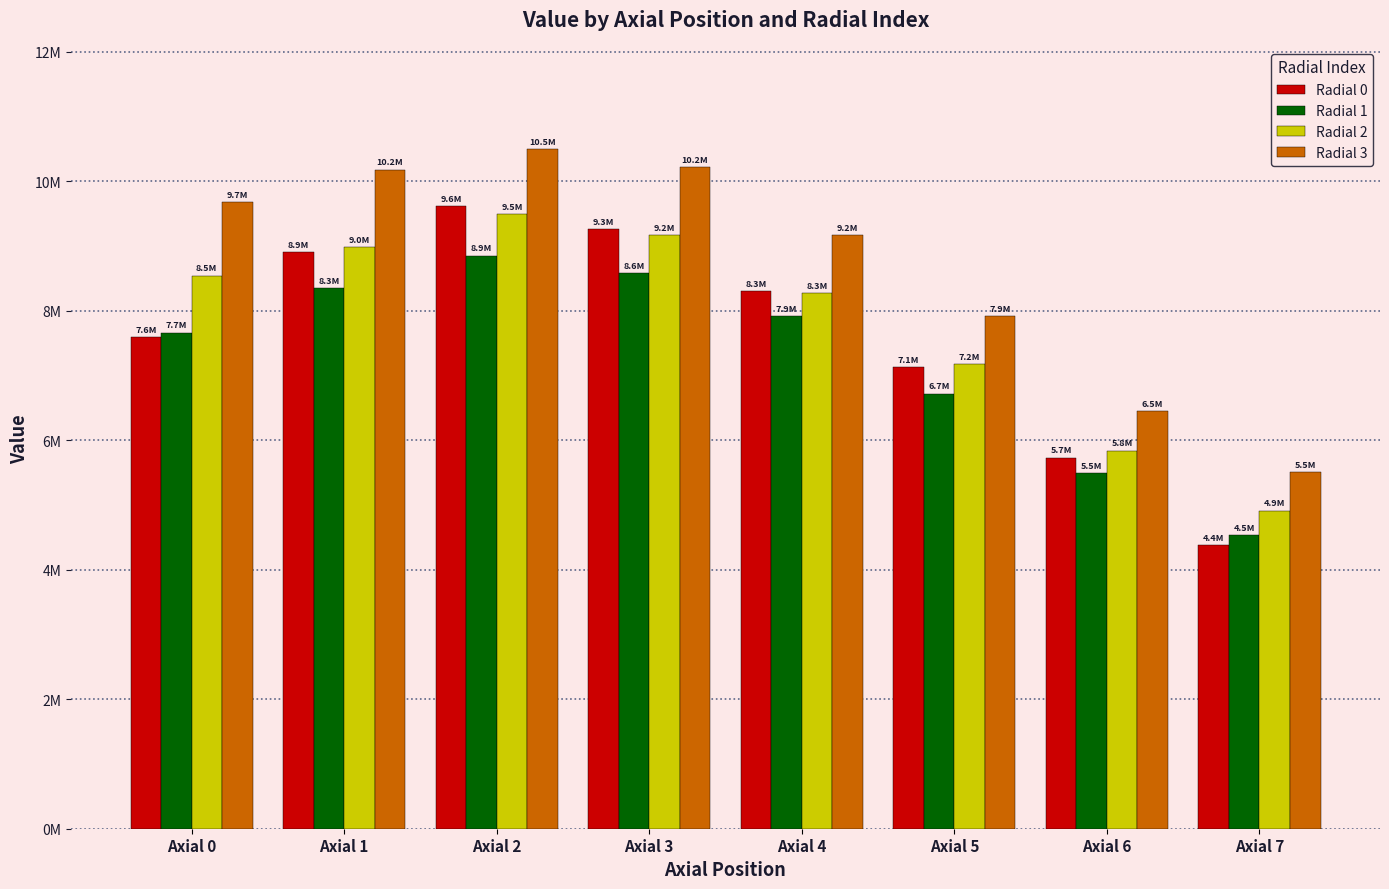

True or false: Radial 1 has a value of 4337036.6 at Axial 5.

False